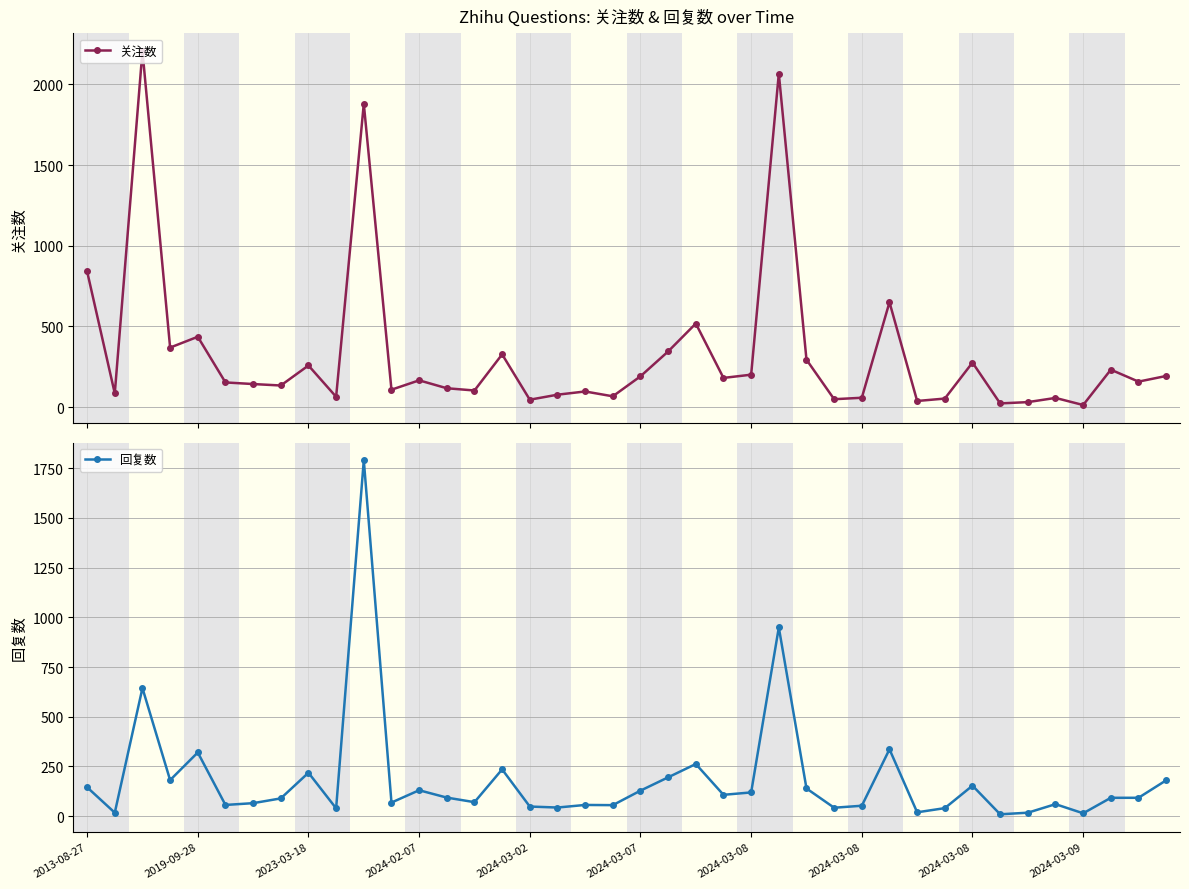

What is the highest value of the 关注数 series?

2207